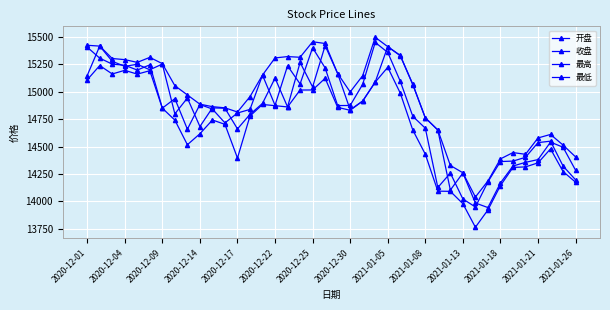

Count the number of categories in the chart.

40